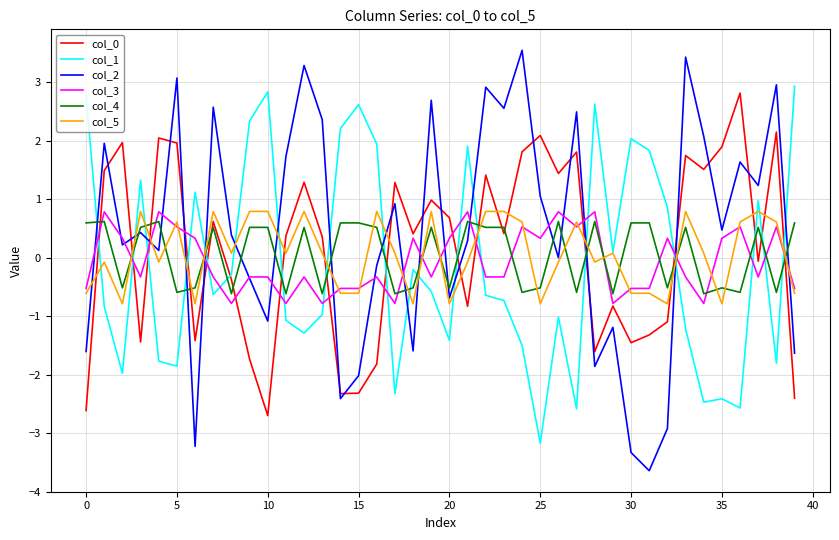

How many intersections are there between col_5 and col_4?

20